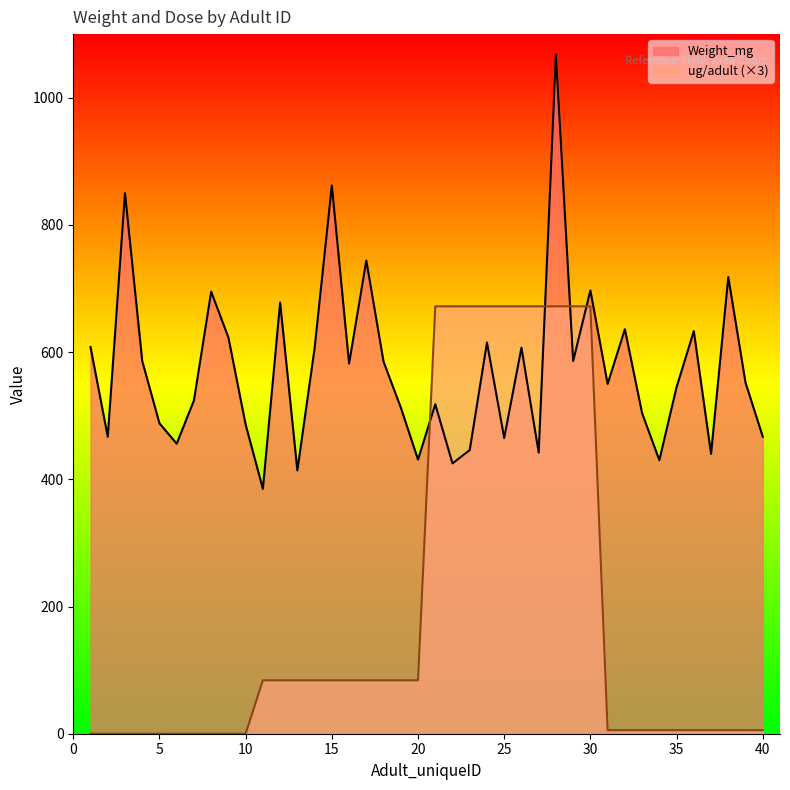

Does the chart display data point markers on the line(s)?

No